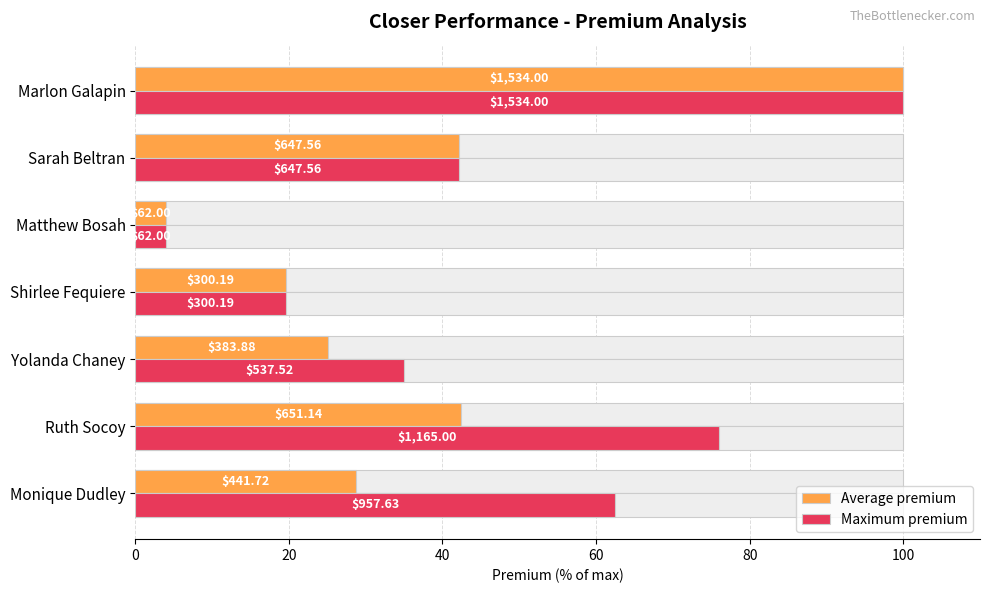

How many data points in Maximum premium are less than 42?

3